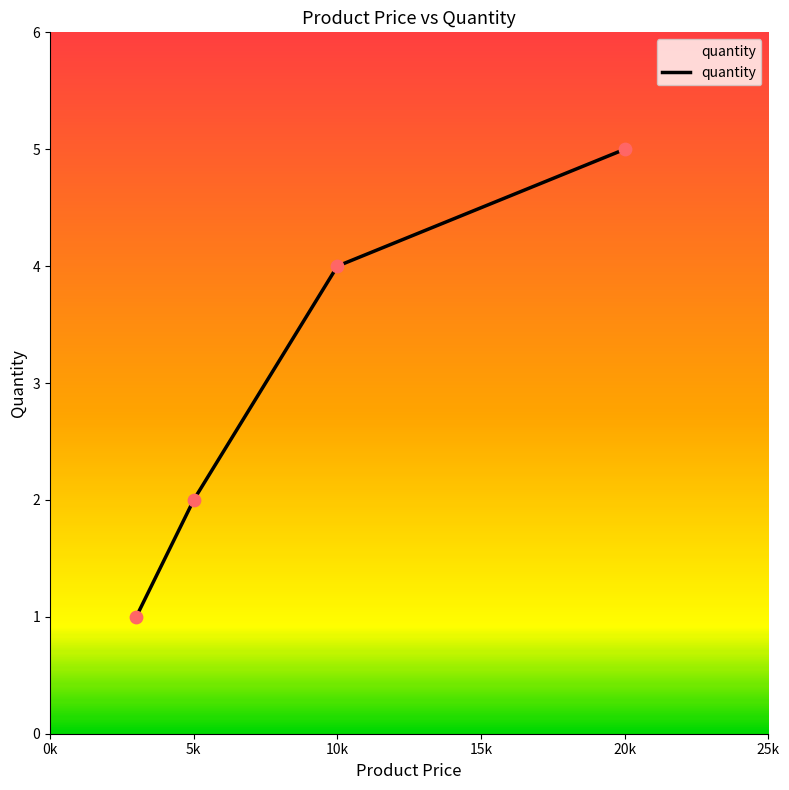

What is the change in value from 5000 to 20003?

+3